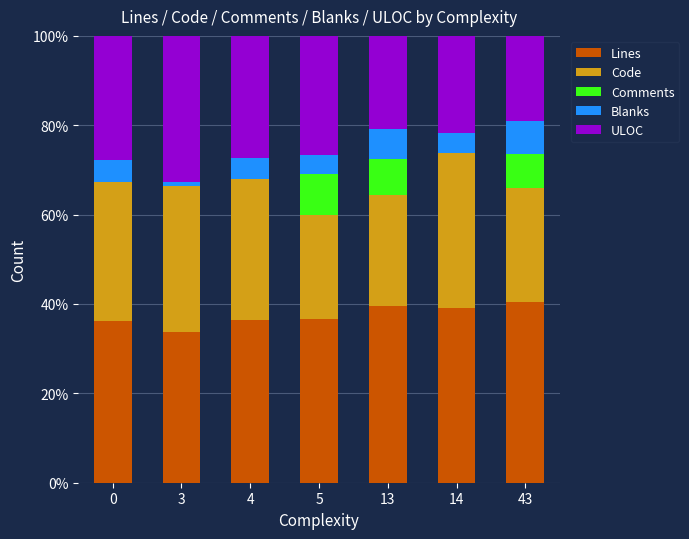

The value of ULOC at 4 is 27.3. True or false?

True